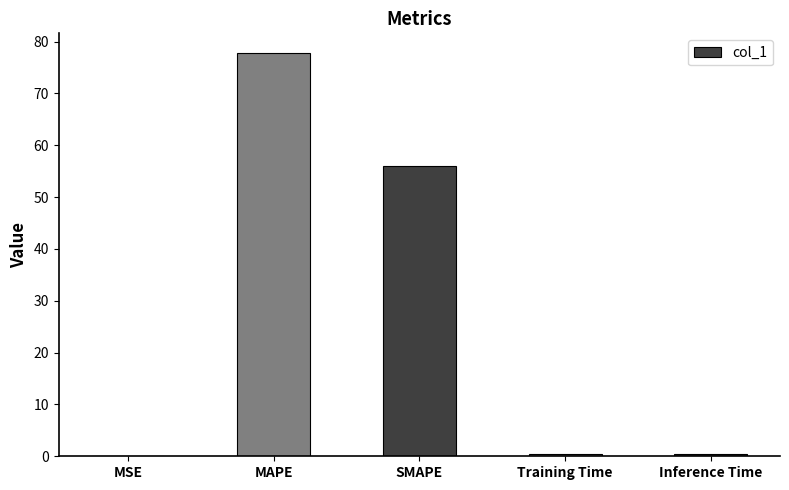

Where is the data nearest to the value 38?

SMAPE